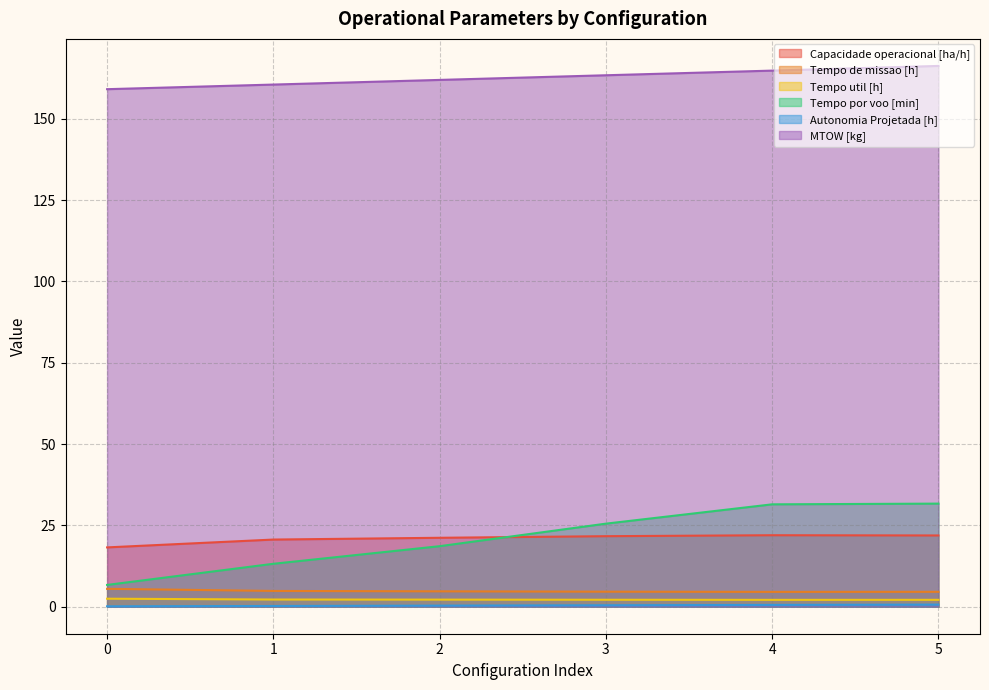

The value of MTOW [kg] at 2 is 162.0. True or false?

True